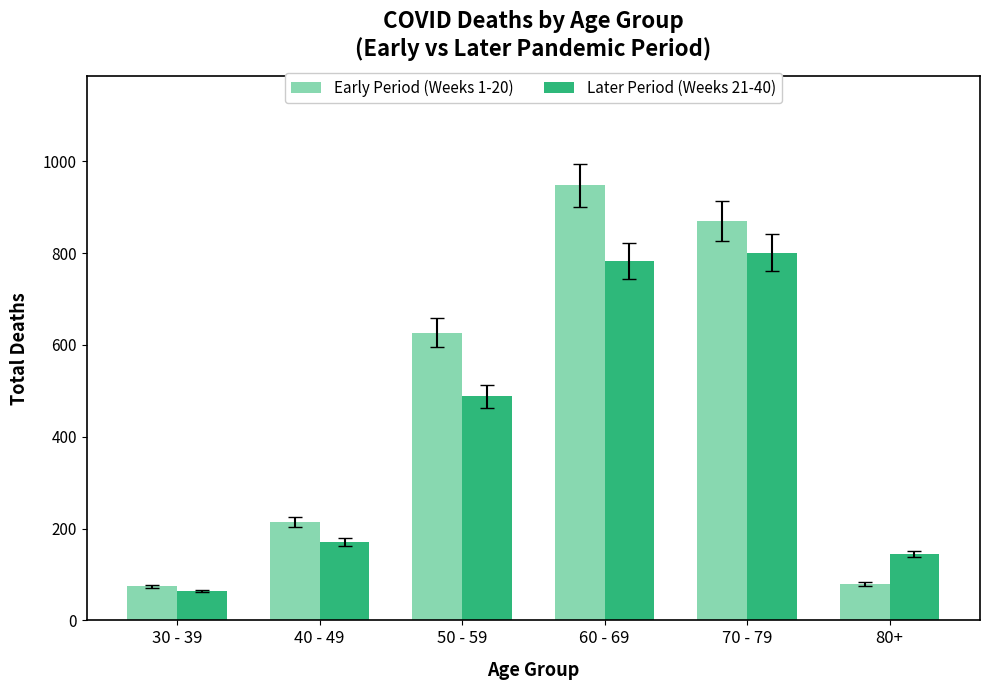

True or false: Early Period (Weeks 1-20) has a value of 74 at 30 - 39.

True